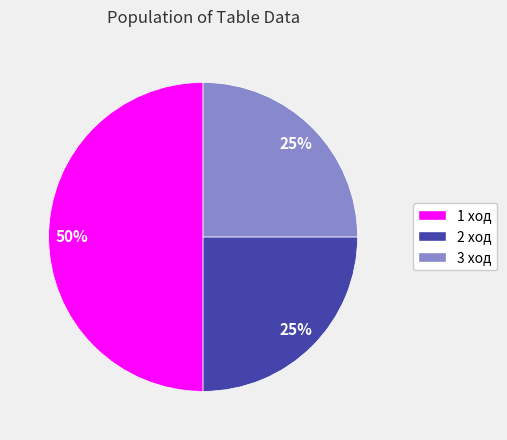

Is the sum of 1 ход and 3 ход greater than half?

Yes